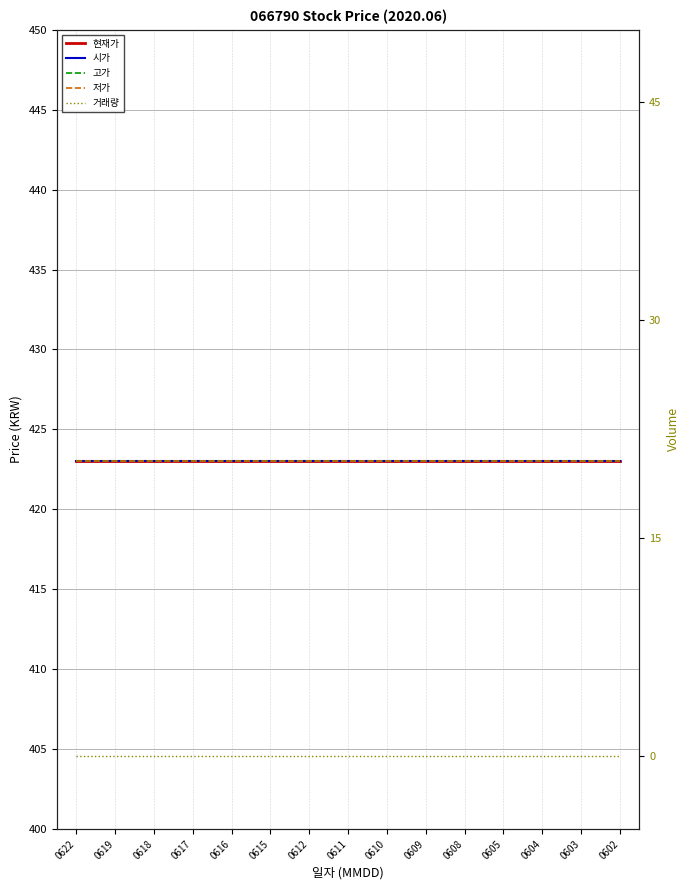

At how many categories does at least one series exceed 15?

15